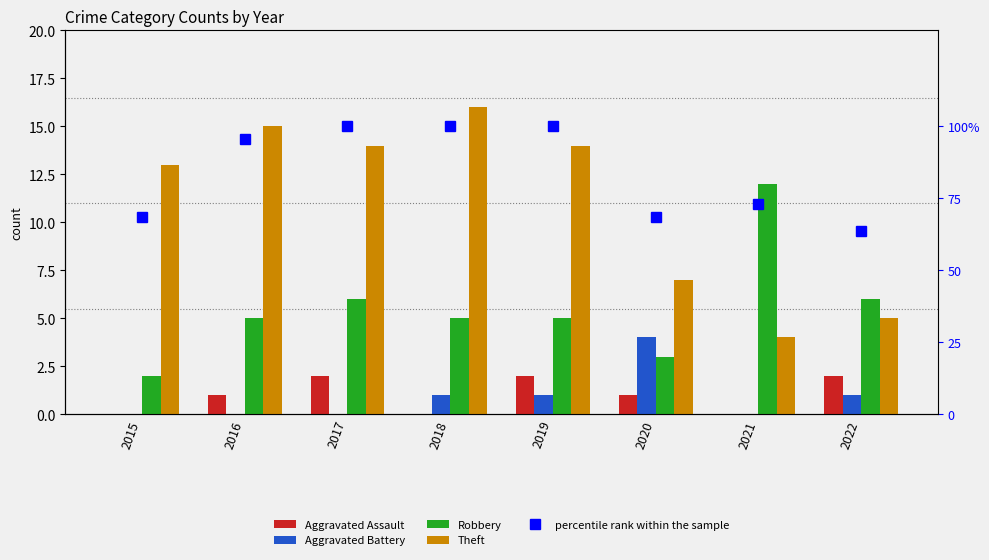

Rank the categories by Robbery value from highest to lowest.

2021, 2017, 2022, 2016, 2018, 2019, 2020, 2015